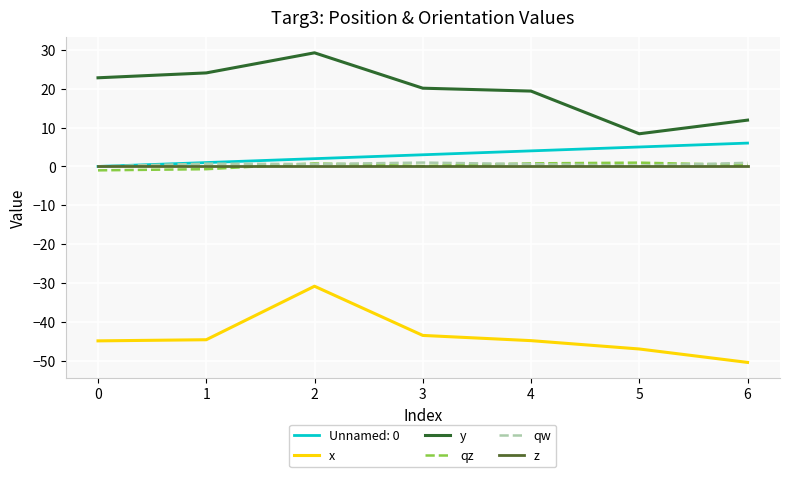

How many lines are shown in the chart?

6